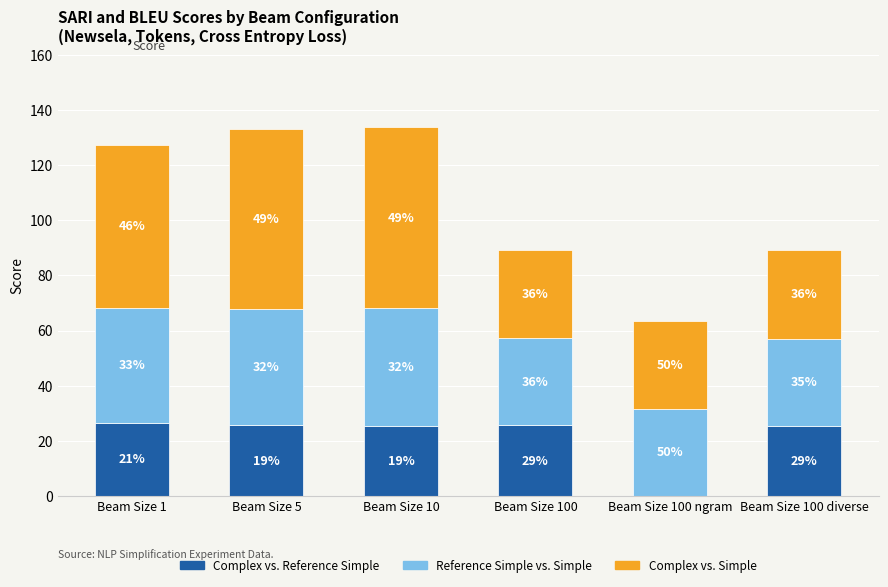

Are the bars grouped side by side (vs. stacked)?

No